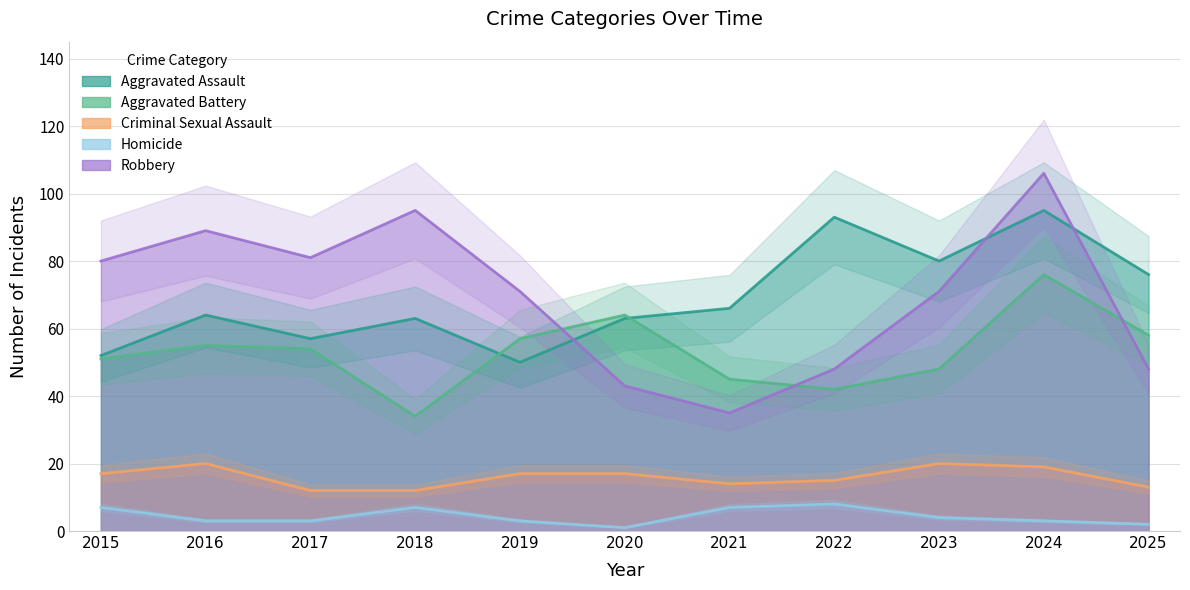

What is the sum of all Aggravated Assault values?

759